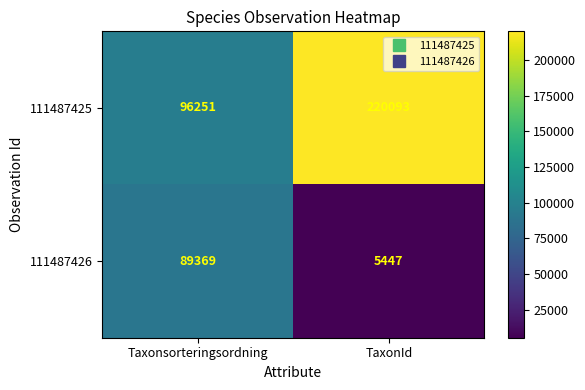

Which series has the widest spread of values?

111487425